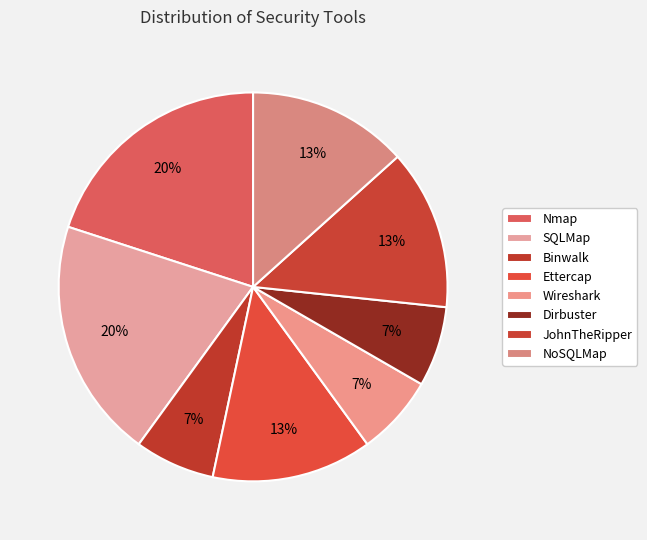

What is the largest slice in the pie chart?

Nmap